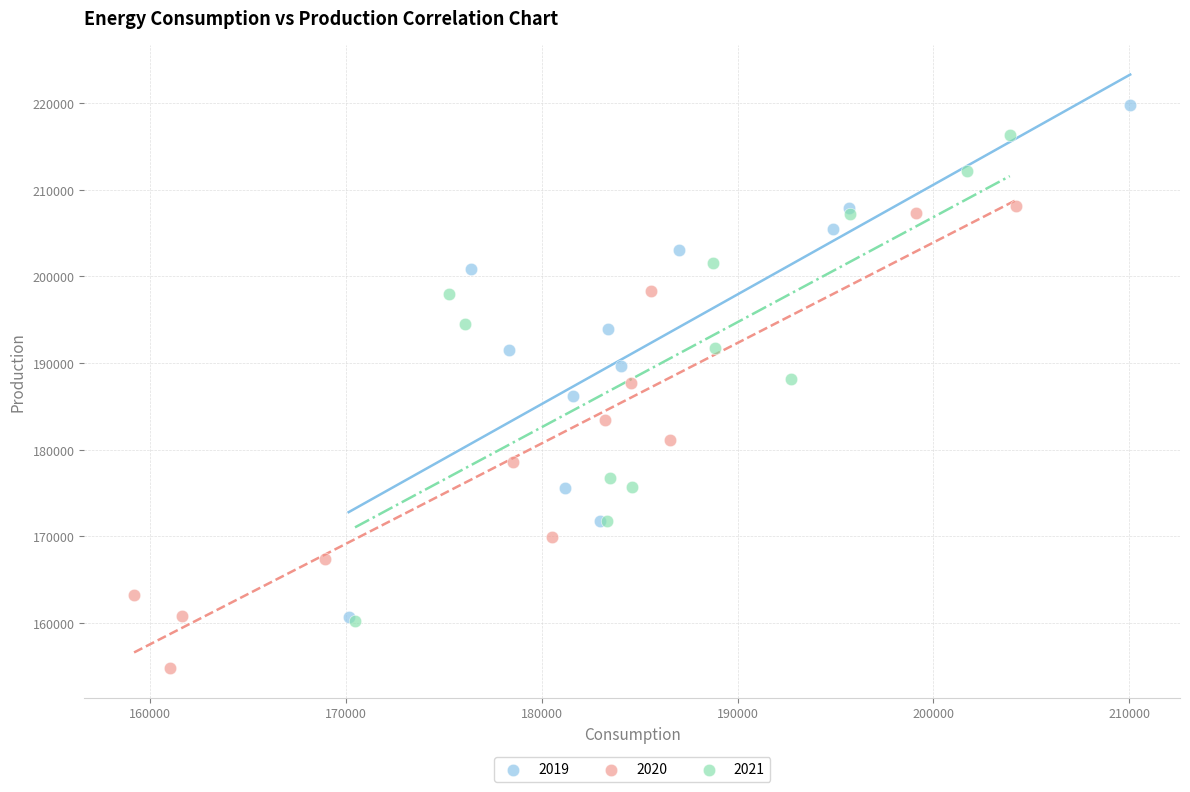

Which series contains the highest Y value?

2019